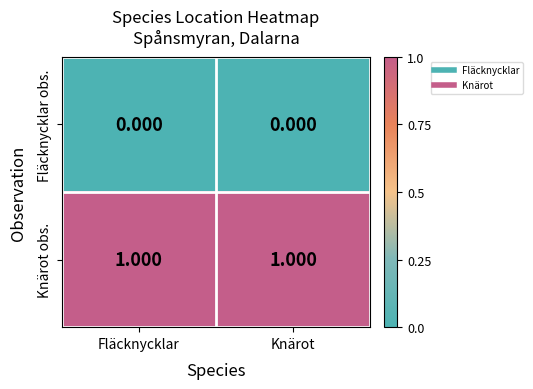

Rank the series at Fläcknycklar from lowest to highest value.

Fläcknycklar obs., Knärot obs.